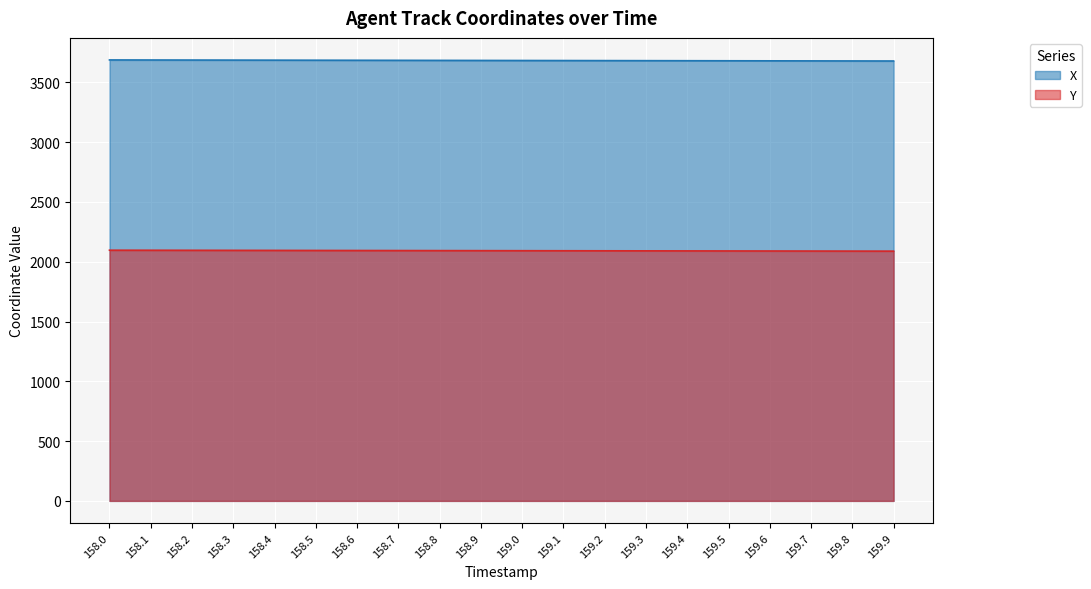

At which label does Y reach its peak?

158.0